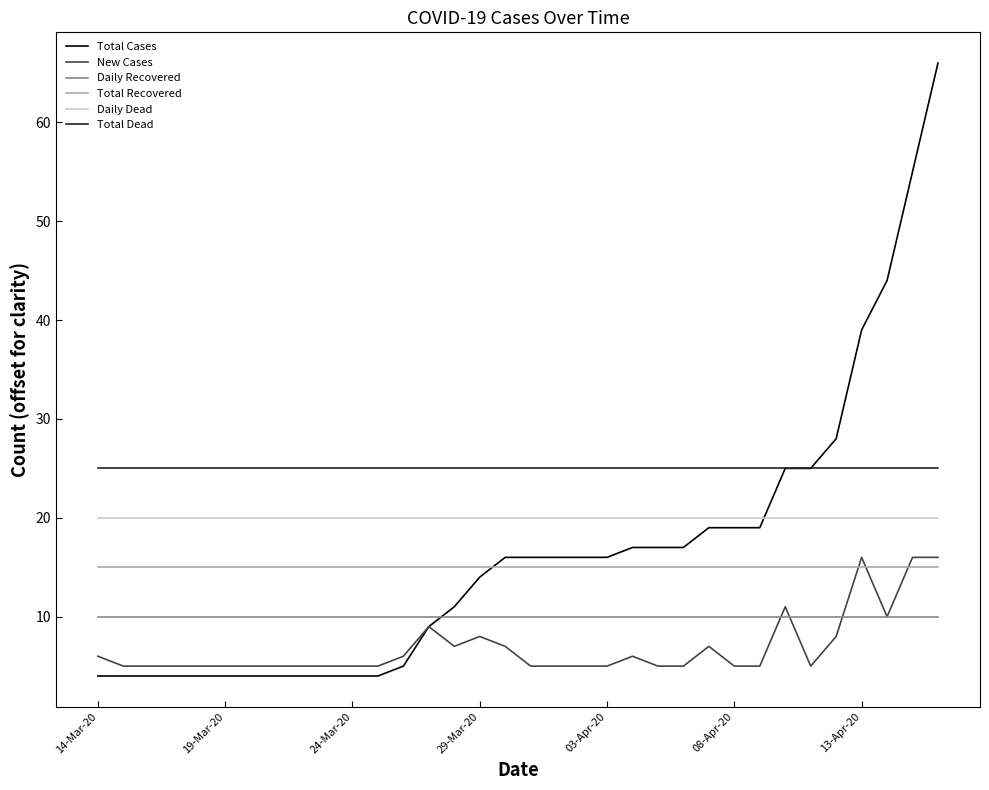

Count the number of categories in the chart.

34